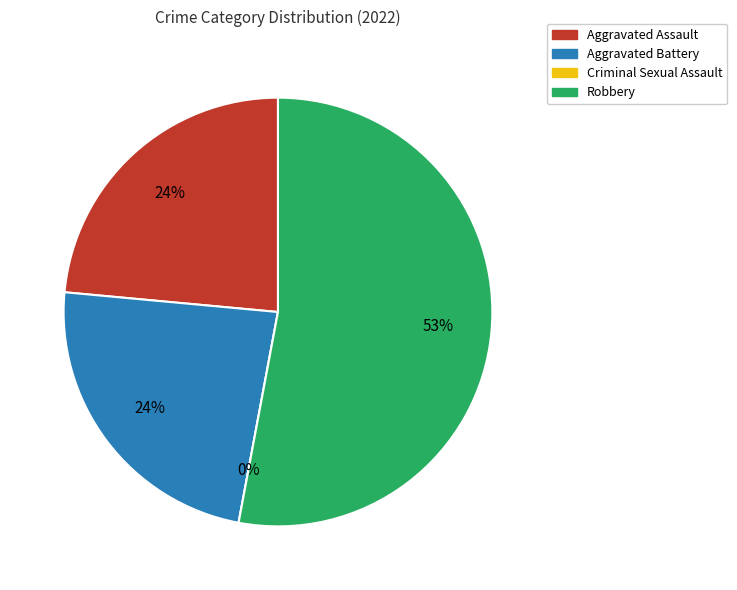

Which slice represents more than half of the pie?

Robbery